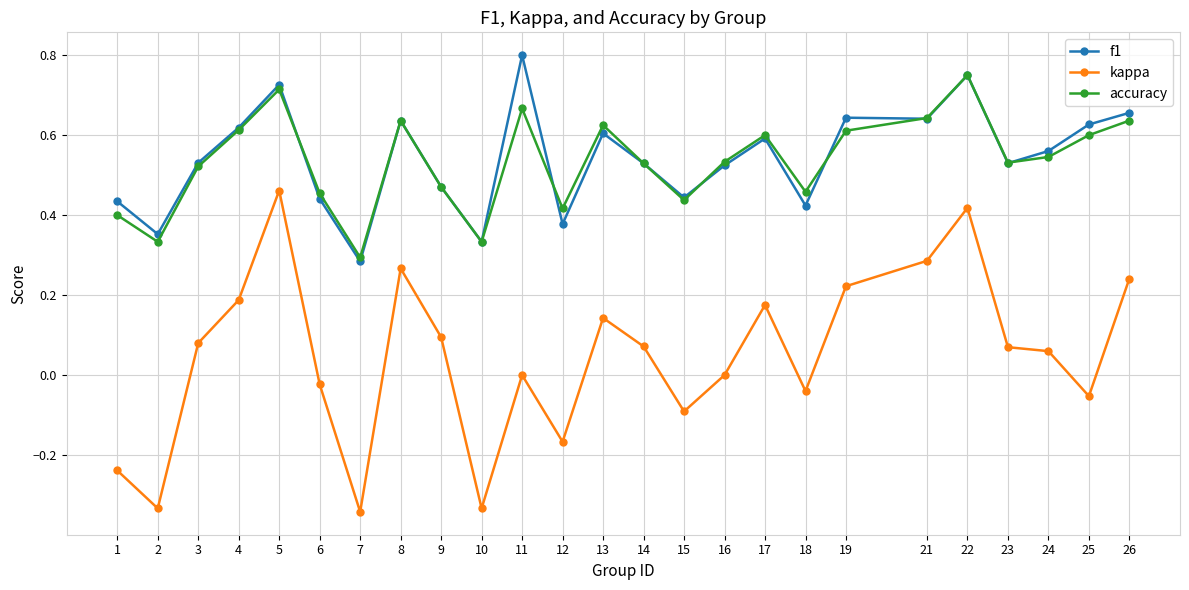

True or false: f1 and kappa intersect in this chart.

False